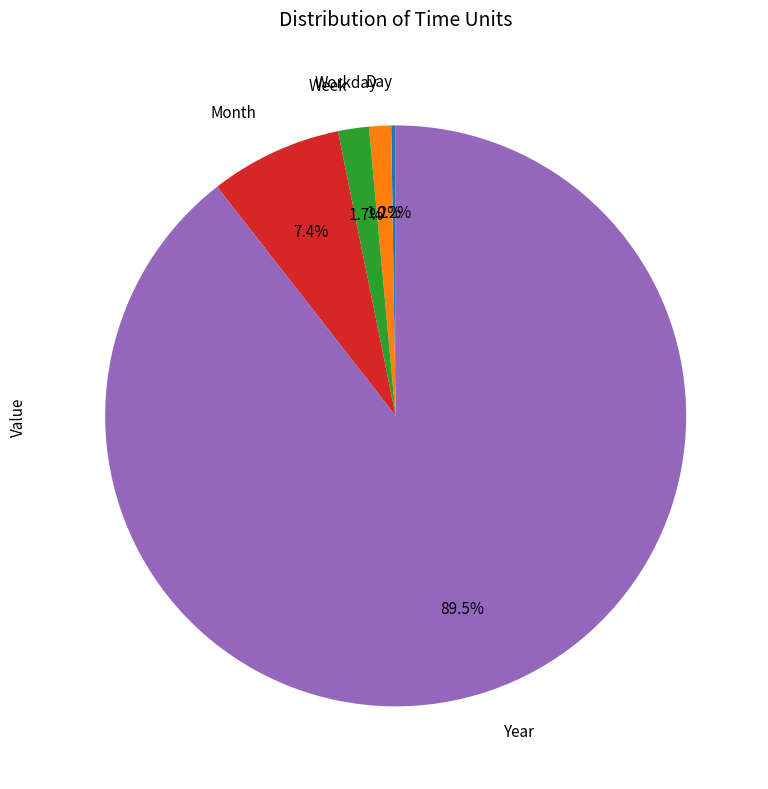

Which category has the biggest portion of the pie?

Year